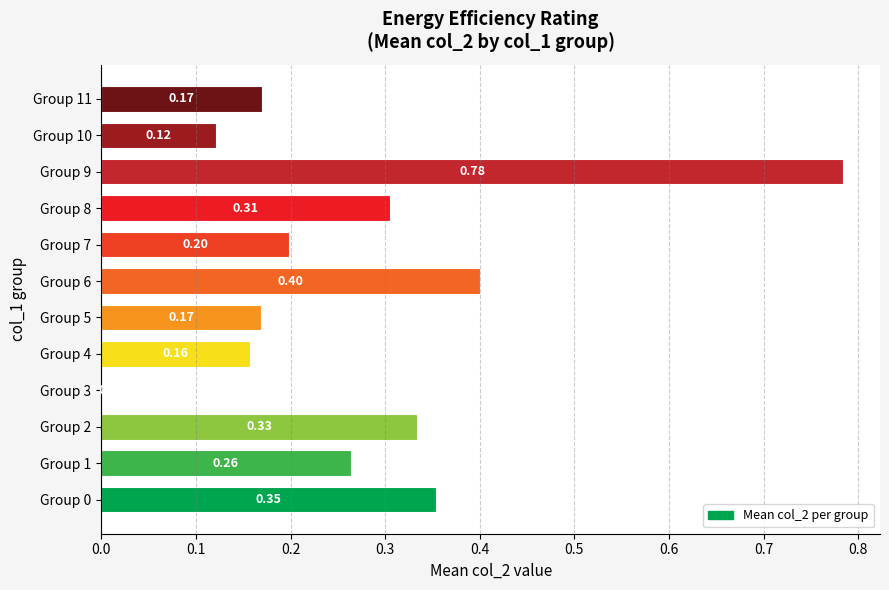

What is the sum of the values at Group 2 and Group 5?

0.5